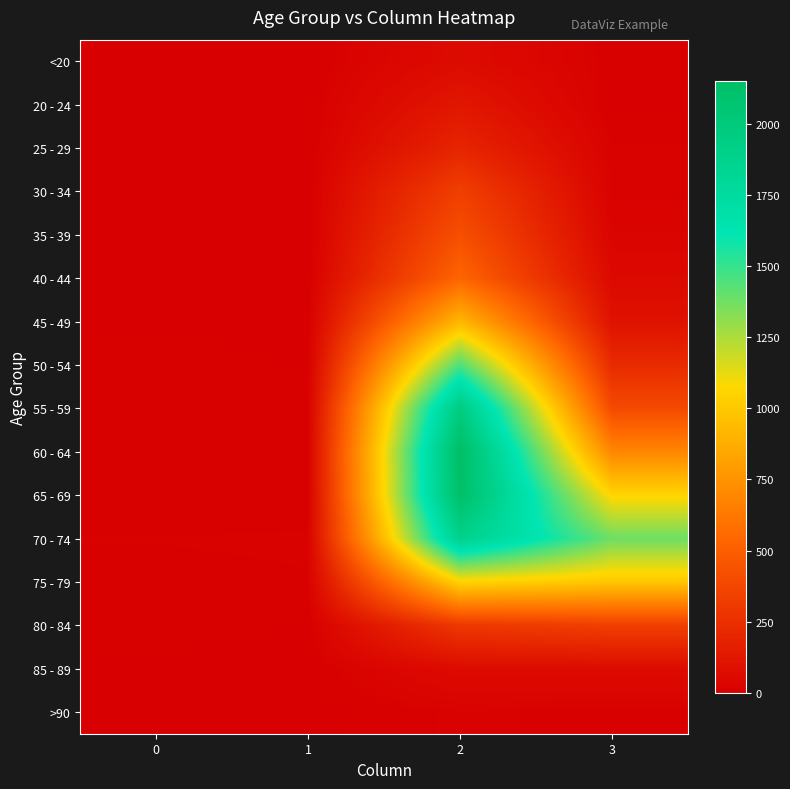

How many series are shown in this chart?

16